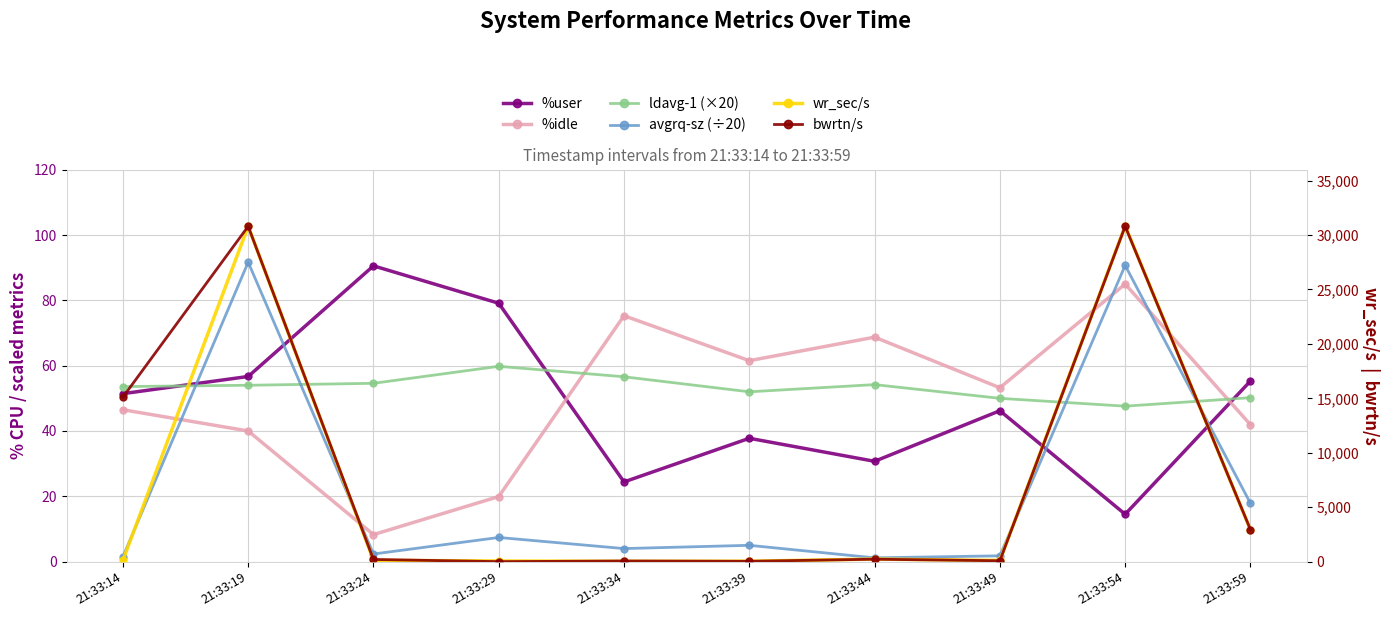

What is the total value across all series at 21:33:29?

225.4